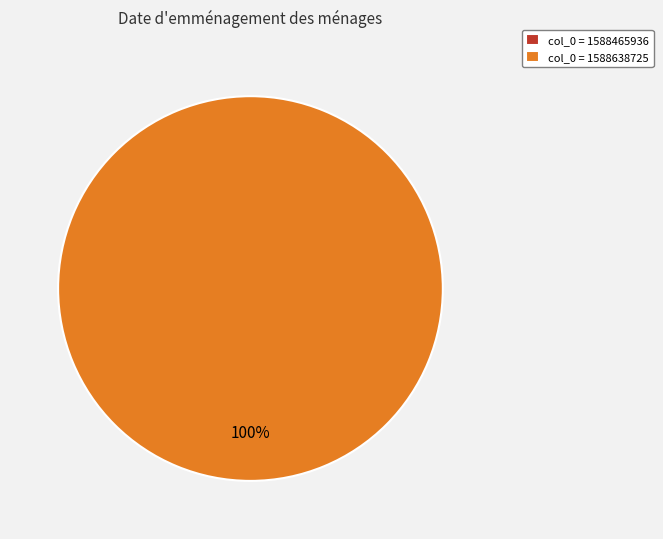

To the nearest percent, what is the combined percentage of col_0=1588638725 and col_0=1588465936?

100%